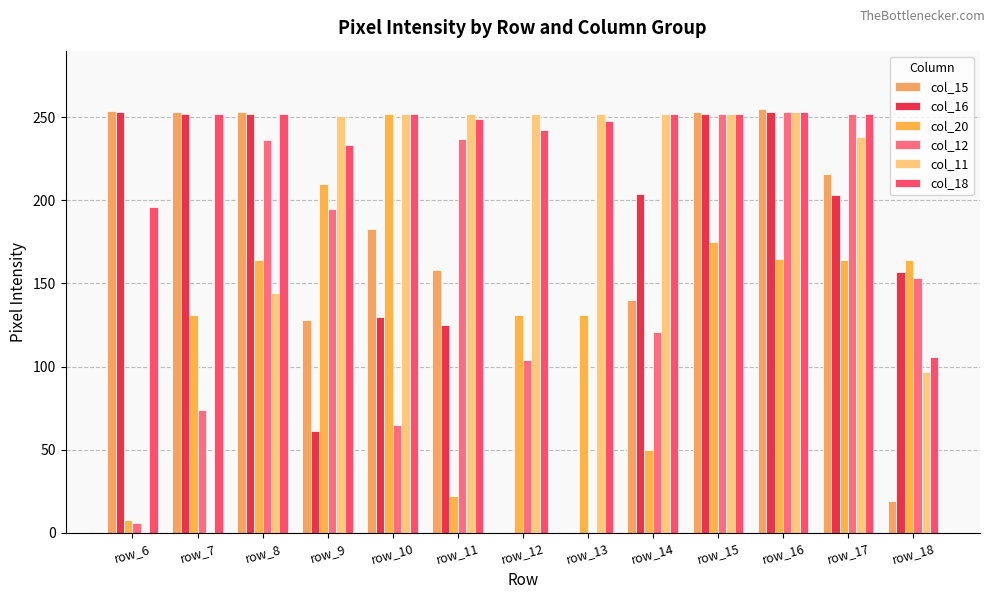

Count the number of categories in the chart.

13